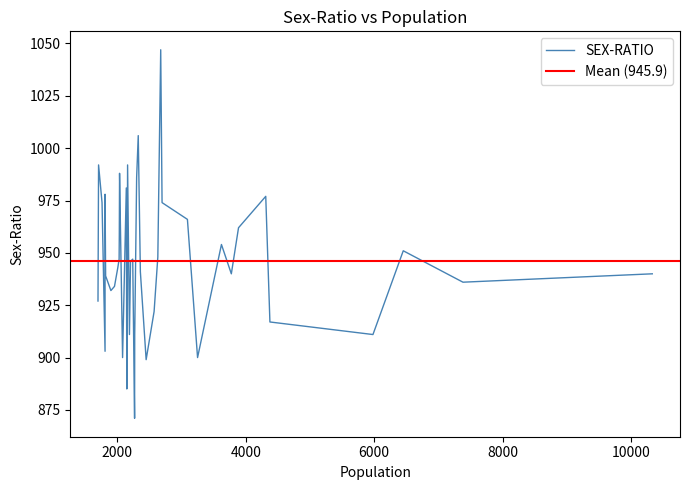

What is the ratio of the value at 14 to the value at 8?

1.0